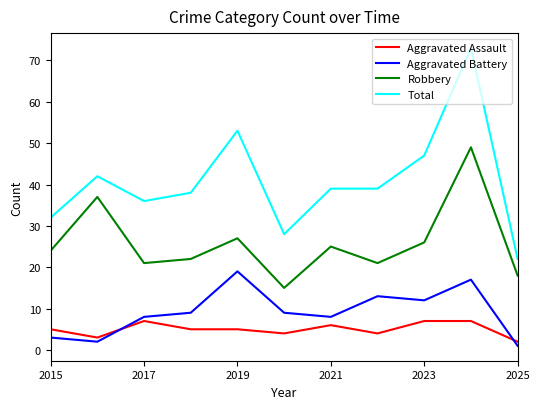

Rank the series by their maximum value, from highest to lowest.

Total, Robbery, Aggravated Battery, Aggravated Assault